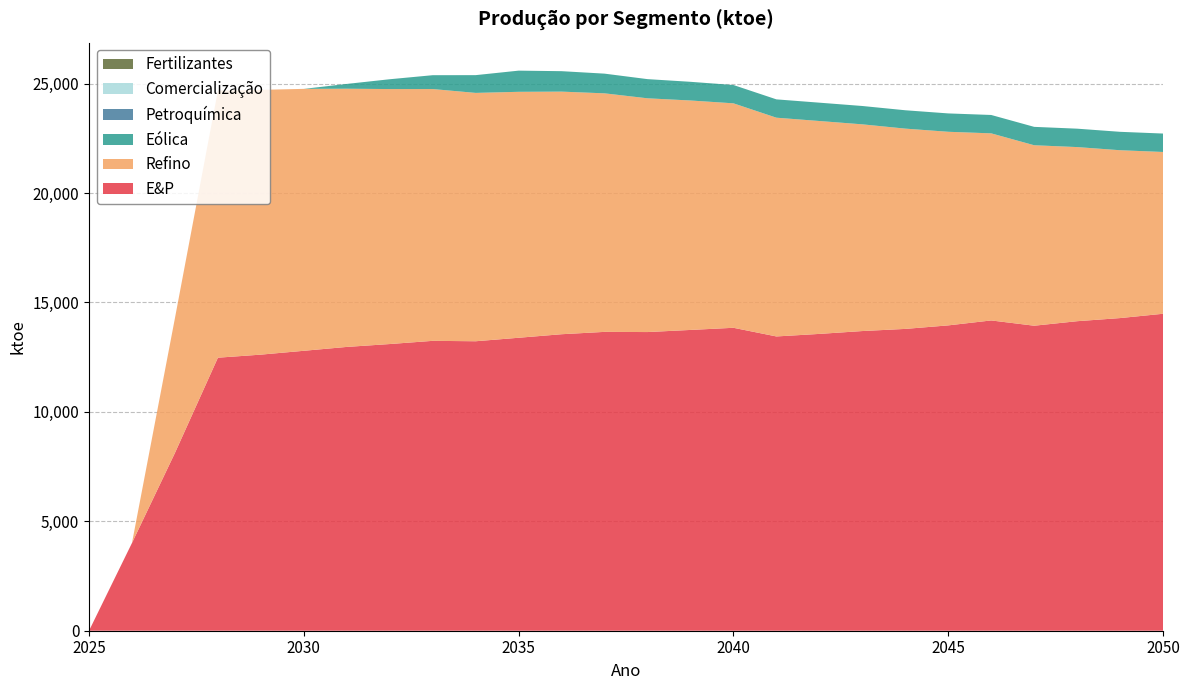

Reading left to right, extract all data points from this chart.

E&P: 2025=0.0	2026=4010.5	2027=8125.4	2028=12476.4	2029=12616.7	2030=12792.2	2031=12968.9	2032=13100.7	2033=13246.7	2034=13228.1	2035=13387.5	2036=13549.1	2037=13656.3	2038=13648.3	2039=13745.1	2040=13843.1	2041=13447.6	2042=13563.7	2043=13694.2	2044=13792.3	2045=13953.1	2046=14178.9	2047=13938.0	2048=14144.1	2049=14287.1	2050=14484.3
Refino: 2025=0.0	2026=0.0	2027=6162.3	2028=12204.8	2029=12099.5	2030=11969.1	2031=11798.9	2032=11651.8	2033=11506.3	2034=11348.8	2035=11239.1	2036=11086.3	2037=10900.6	2038=10681.9	2039=10485.0	2040=10257.4	2041=9996.3	2042=9728.8	2043=9446.0	2044=9152.5	2045=8847.0	2046=8549.5	2047=8246.6	2048=7957.1	2049=7670.0	2050=7393.3
Eólica: 2025=0.0	2026=0.0	2027=0.0	2028=0.0	2029=0.0	2030=0.0	2031=219.4	2032=448.8	2033=633.1	2034=811.8	2035=967.5	2036=934.2	2037=900.1	2038=875.9	2039=853.6	2040=836.8	2041=837.5	2042=838.0	2043=838.5	2044=839.0	2045=839.5	2046=840.0	2047=840.5	2048=841.0	2049=841.5	2050=842.0
Petroquímica: 2025=0.0	2026=0.0	2027=0.0	2028=0.0	2029=0.0	2030=0.0	2031=0.0	2032=0.0	2033=0.0	2034=0.0	2035=0.0	2036=0.0	2037=0.0	2038=0.0	2039=0.0	2040=0.0	2041=0.0	2042=0.0	2043=0.0	2044=0.0	2045=0.0	2046=0.0	2047=0.0	2048=0.0	2049=0.0	2050=0.0
Comercialização: 2025=0.0	2026=0.0	2027=0.0	2028=0.0	2029=0.0	2030=0.0	2031=0.0	2032=0.0	2033=0.0	2034=0.0	2035=0.0	2036=0.0	2037=0.0	2038=0.0	2039=0.0	2040=0.0	2041=0.0	2042=0.0	2043=0.0	2044=0.0	2045=0.0	2046=0.0	2047=0.0	2048=0.0	2049=0.0	2050=0.0
Fertilizantes: 2025=0.0	2026=0.0	2027=0.0	2028=0.0	2029=0.0	2030=0.0	2031=0.0	2032=0.0	2033=0.0	2034=0.0	2035=0.0	2036=0.0	2037=0.0	2038=0.0	2039=0.0	2040=0.0	2041=0.0	2042=0.0	2043=0.0	2044=0.0	2045=0.0	2046=0.0	2047=0.0	2048=0.0	2049=0.0	2050=0.0